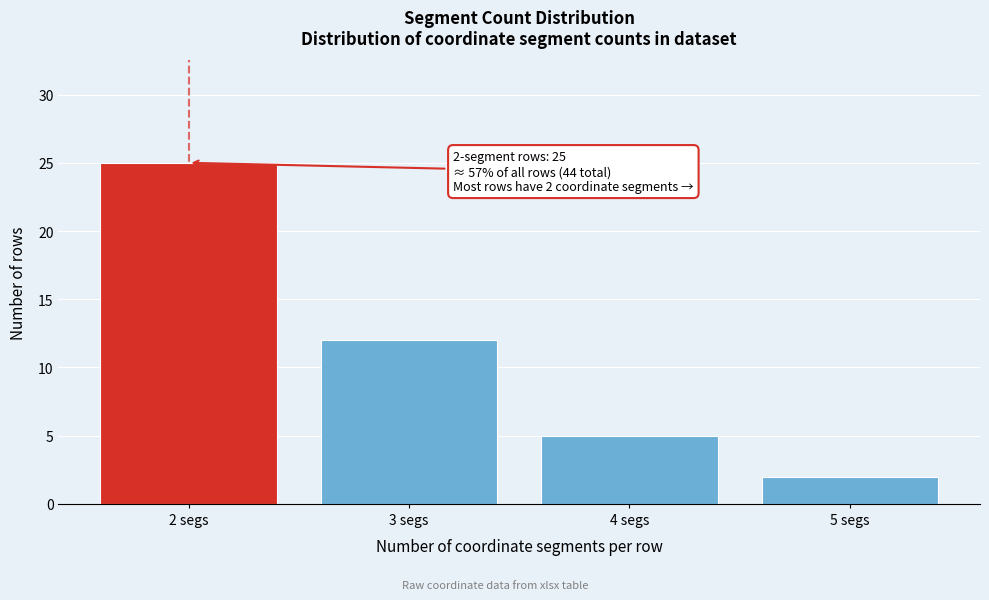

Reading left to right, extract all data points from this chart.

25	12	5	2